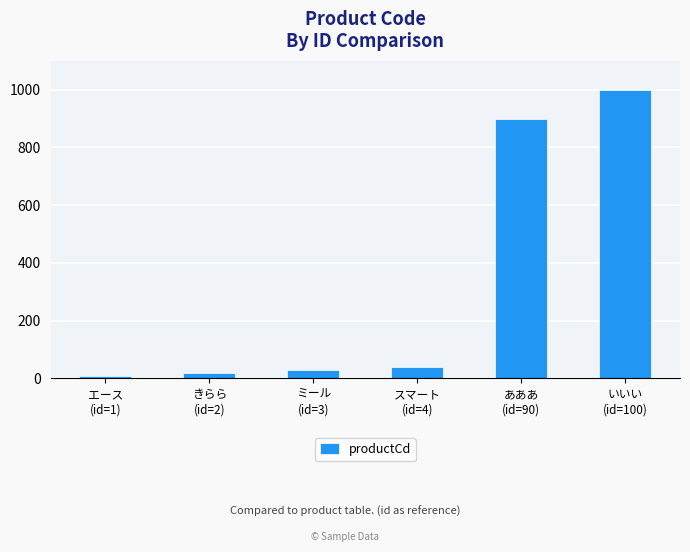

Reading left to right, transcribe all the data shown in this chart.

エース
(id=1)=10	きらら
(id=2)=20	ミール
(id=3)=30	スマート
(id=4)=40	あああ
(id=90)=900	いいい
(id=100)=1000